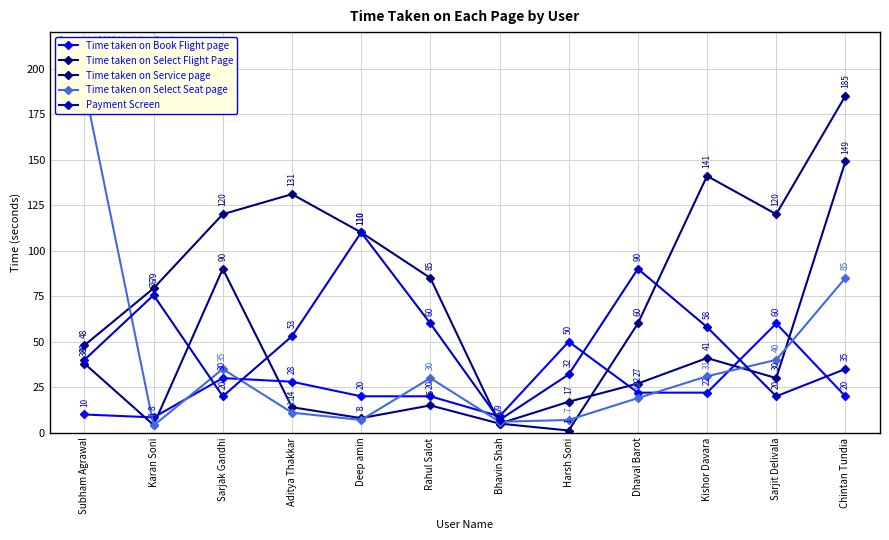

Which label corresponds to the largest value in the chart?

Subham Agrawal